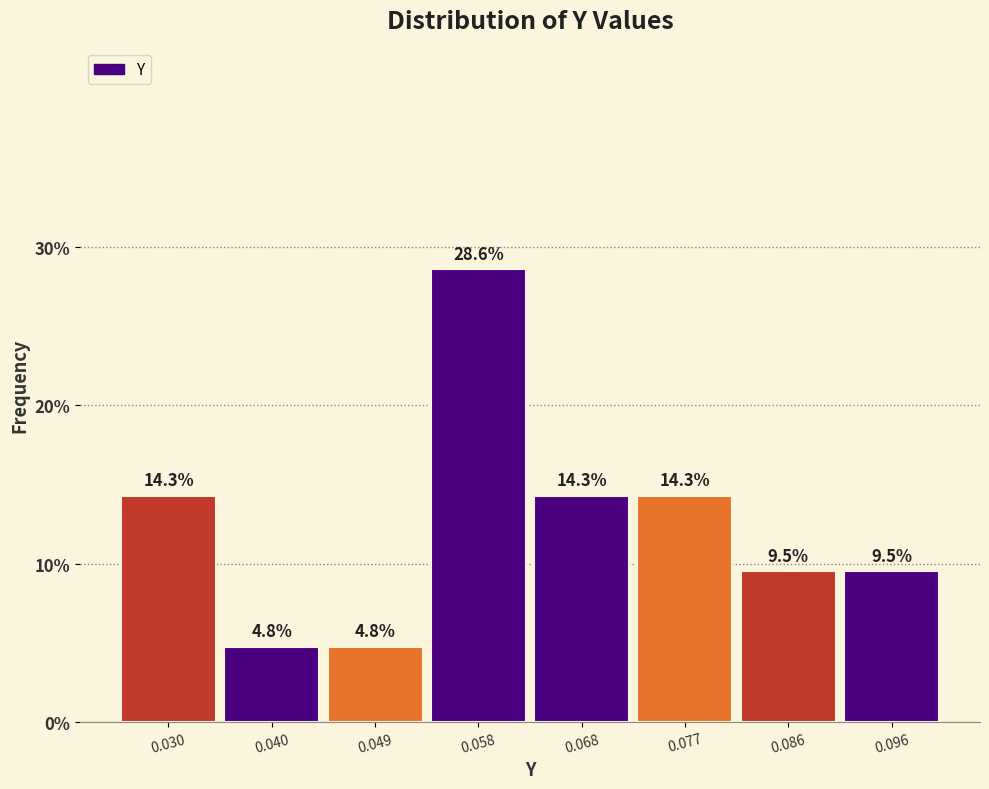

Reading left to right, list every bar in this chart as the range it spans on the x-axis followed by its height. The bar edges are not printed on the chart, so give them approximately, as read against the axis.

0.026 to 0.035: 14.3
0.035 to 0.044: 4.8
0.044 to 0.054: 4.8
0.054 to 0.063: 28.6
0.063 to 0.072: 14.3
0.072 to 0.082: 14.3
0.082 to 0.091: 9.5
0.091 to 0.101: 9.5